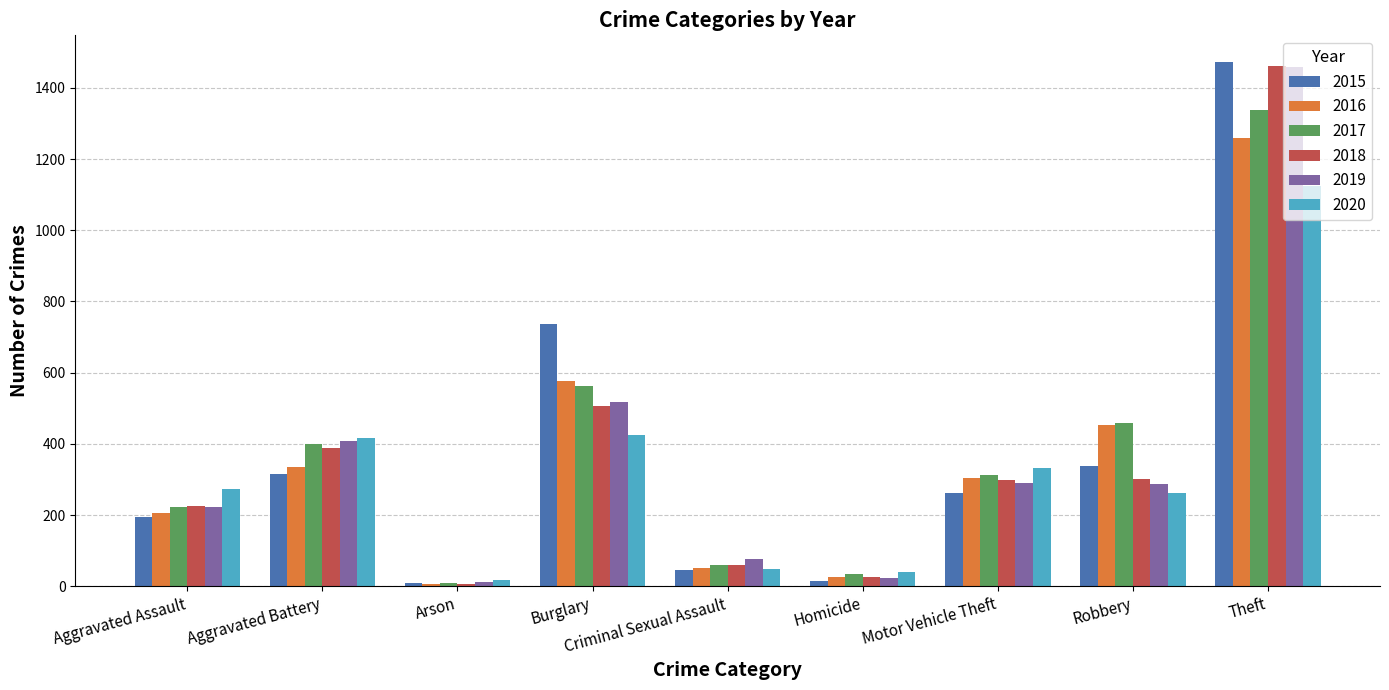

Which category has the highest value in the 2020 series?

Theft